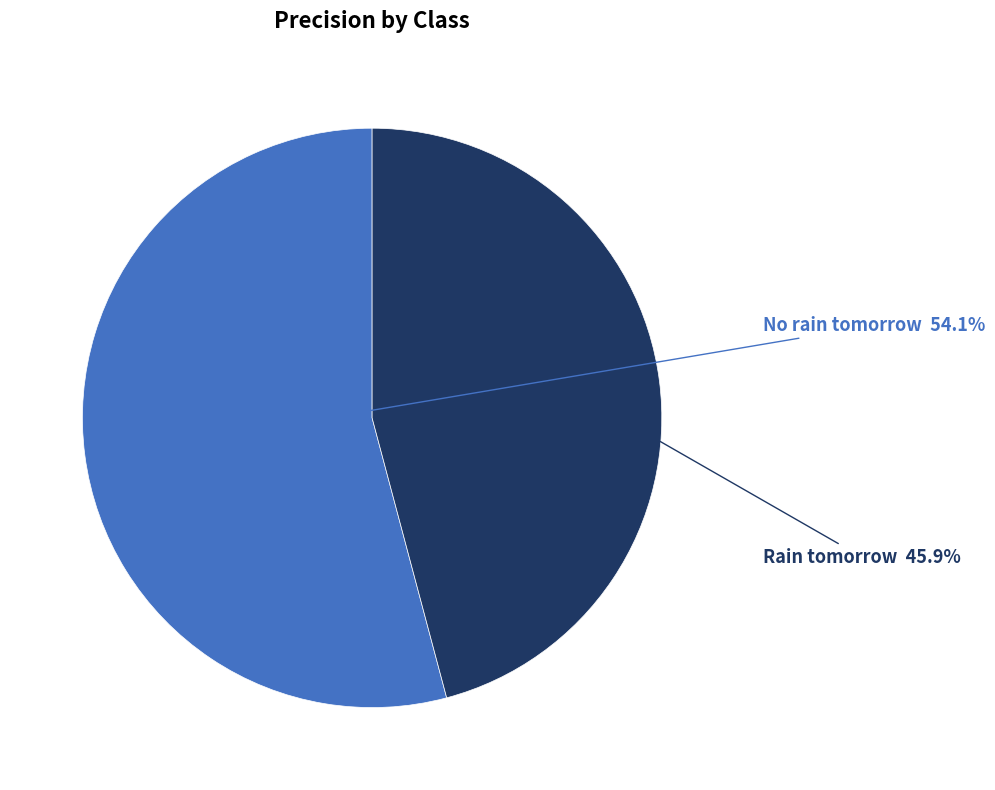

Is there a majority slice in this chart?

Yes